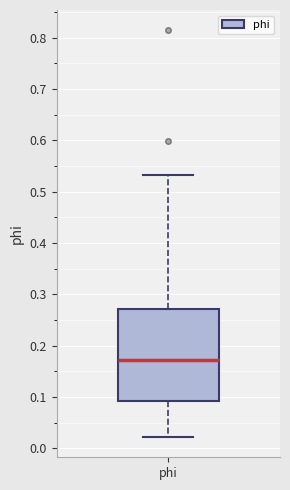

Transcribe this box plot: give where the median line is, the range the box spans, and where the two whiskers end, as read against the y-axis. The values are not printed on the chart, so give them approximately, as read against the axis.

median 0.17, box 0.09 to 0.27, whiskers 0.02 to 0.53